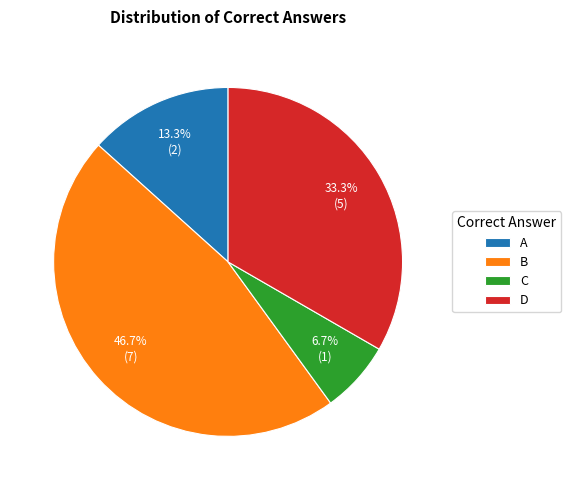

Is the sum of D and C greater than half?

No